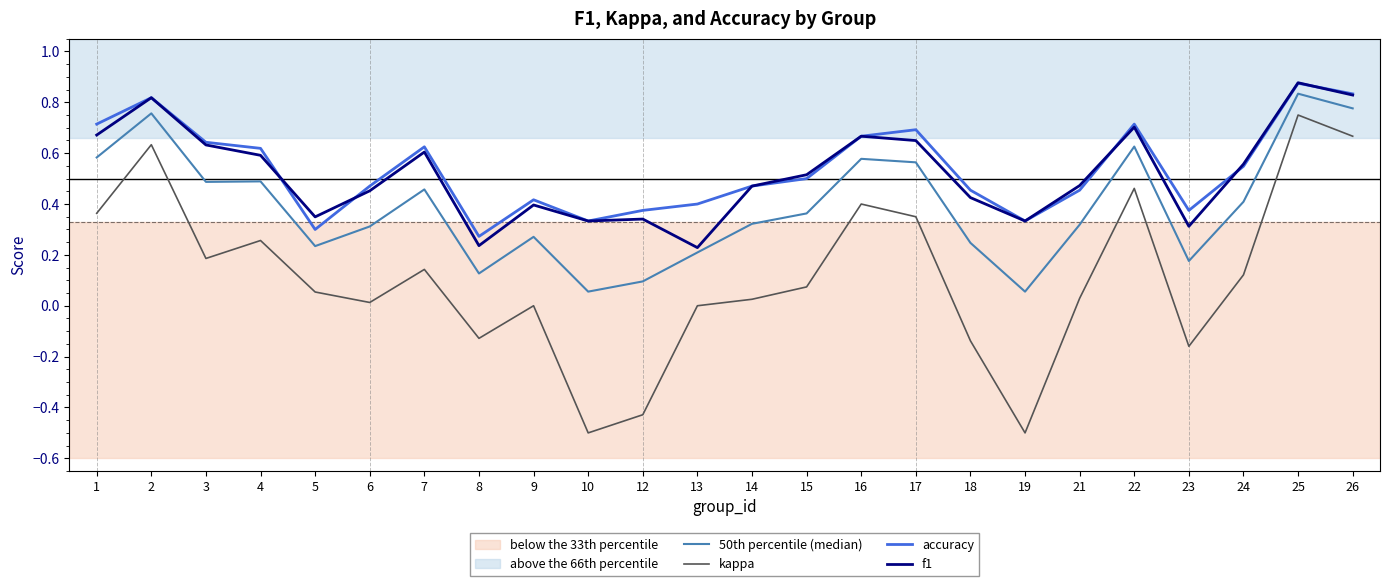

The f1 series shows 0.5 at 14. True or false?

True